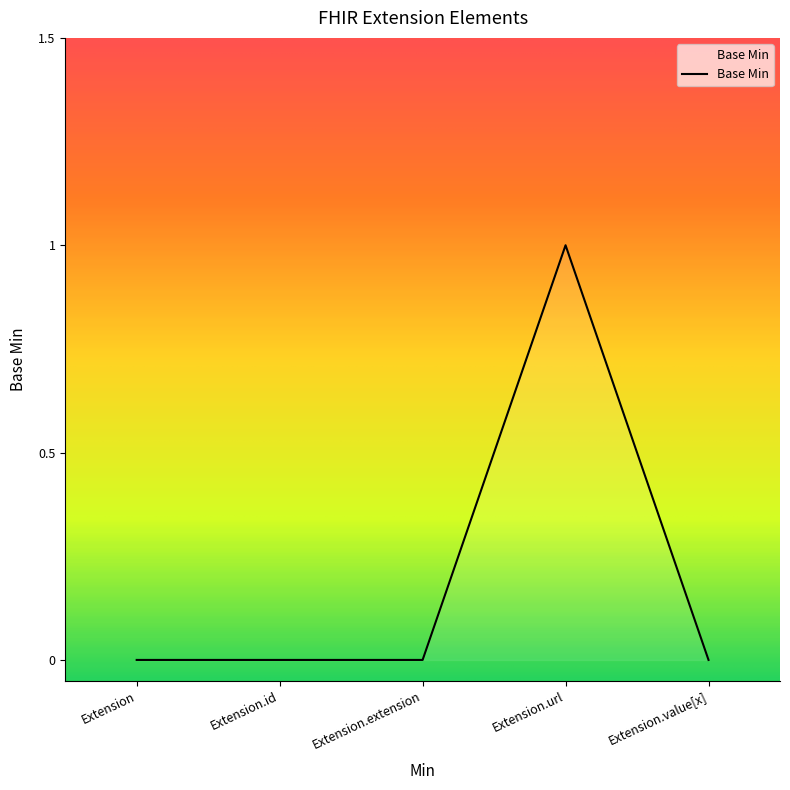

Does the chart display data point markers on the line(s)?

No